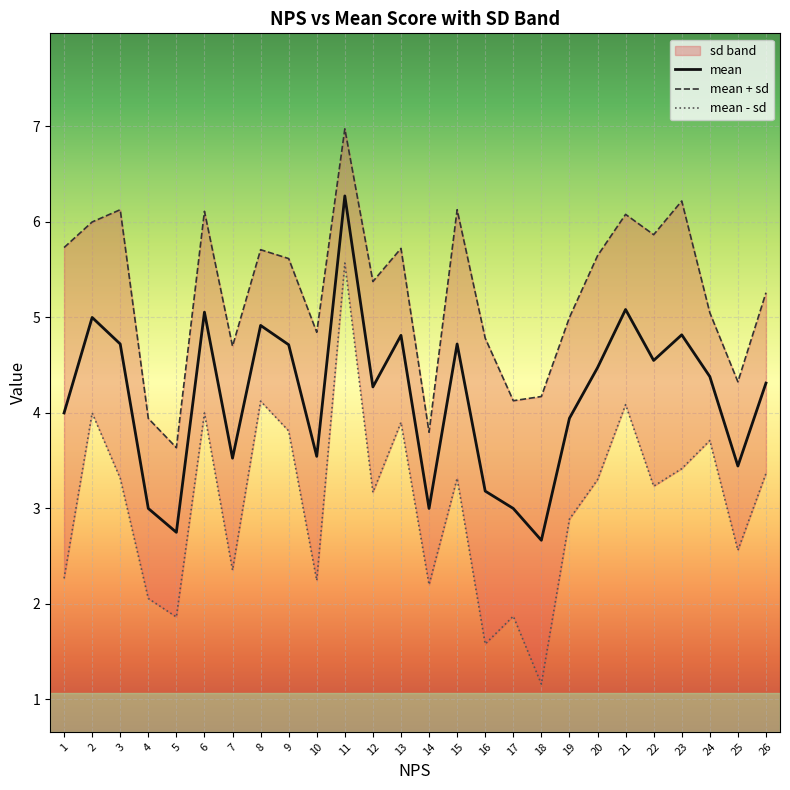

Which category has the lowest value across all series?

18